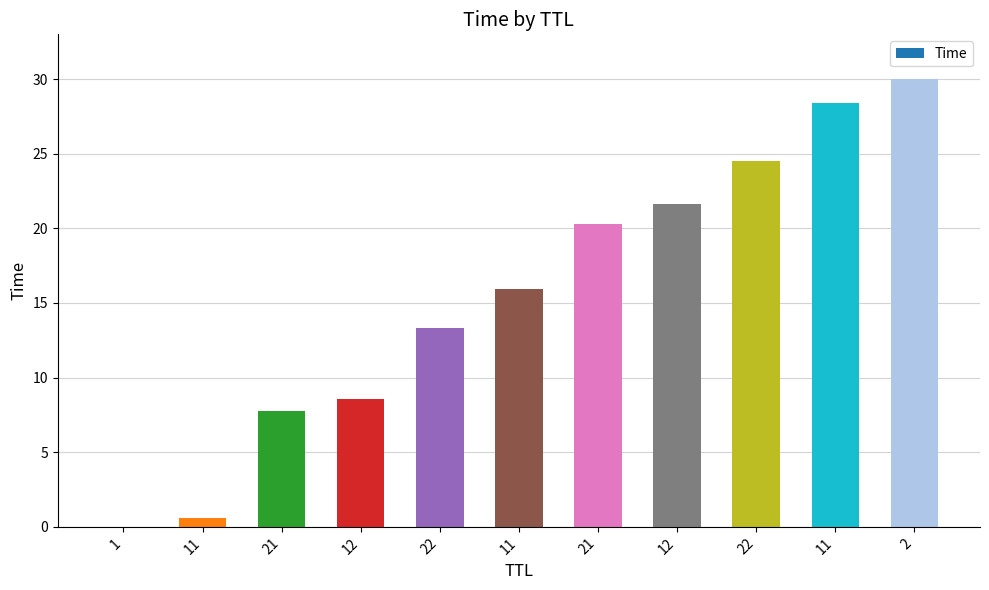

What is the sum of all values?

171.1